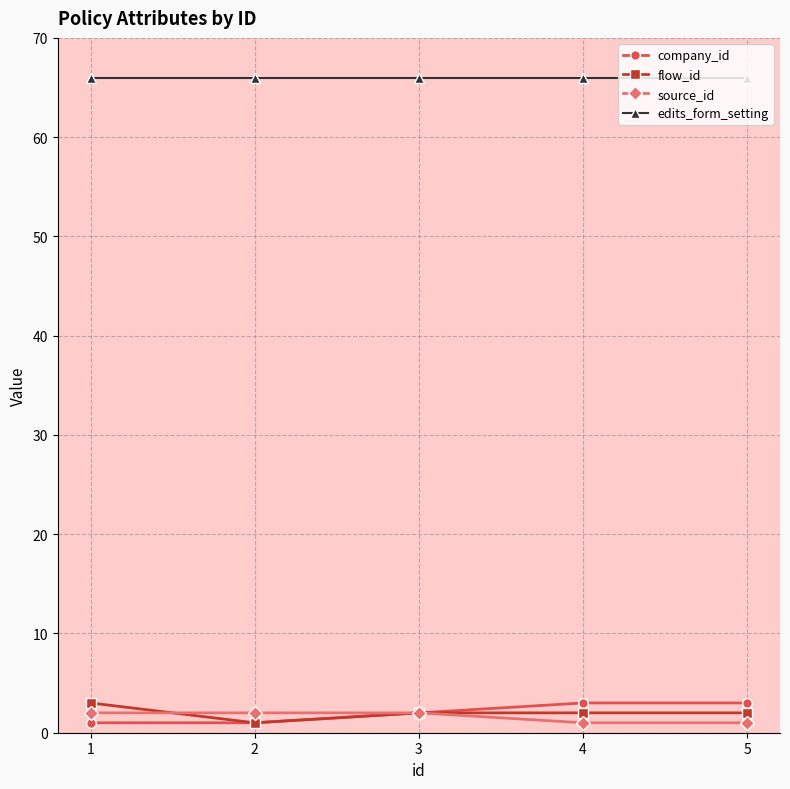

What value does the source_id series have at 1?

2